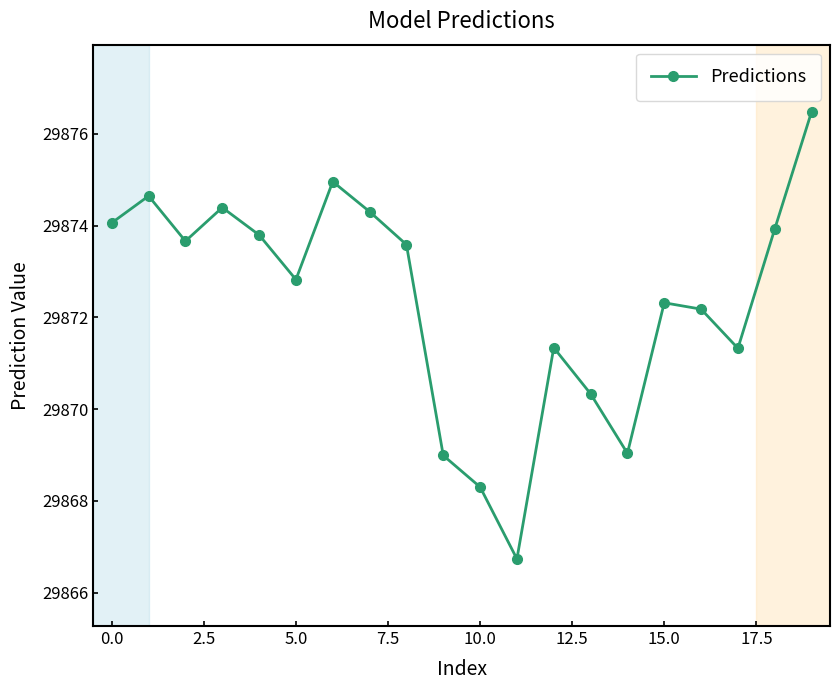

Does the chart have visible grid lines?

No